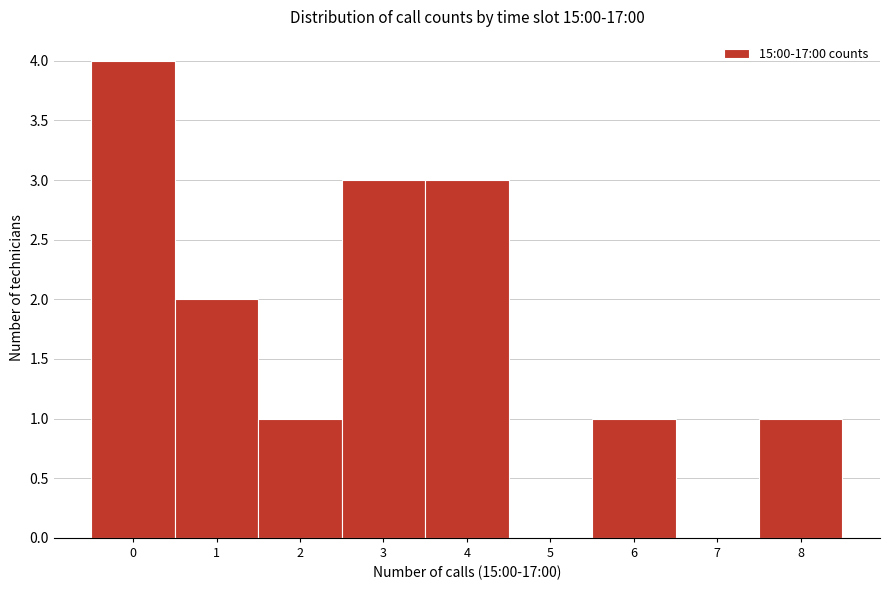

Over which range of the x-axis is the bar tallest?

-0.5 to 0.5